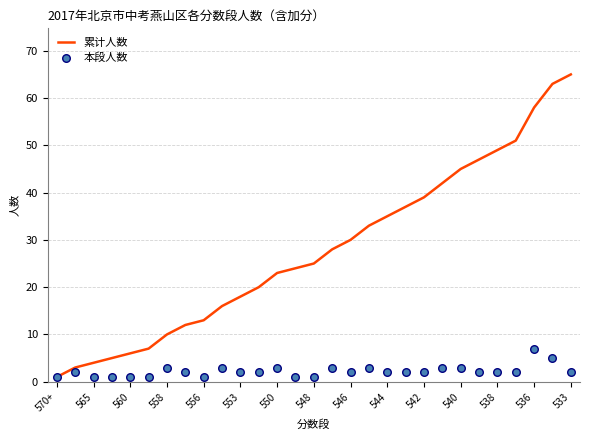

Which series has the largest total across all categories?

累计人数